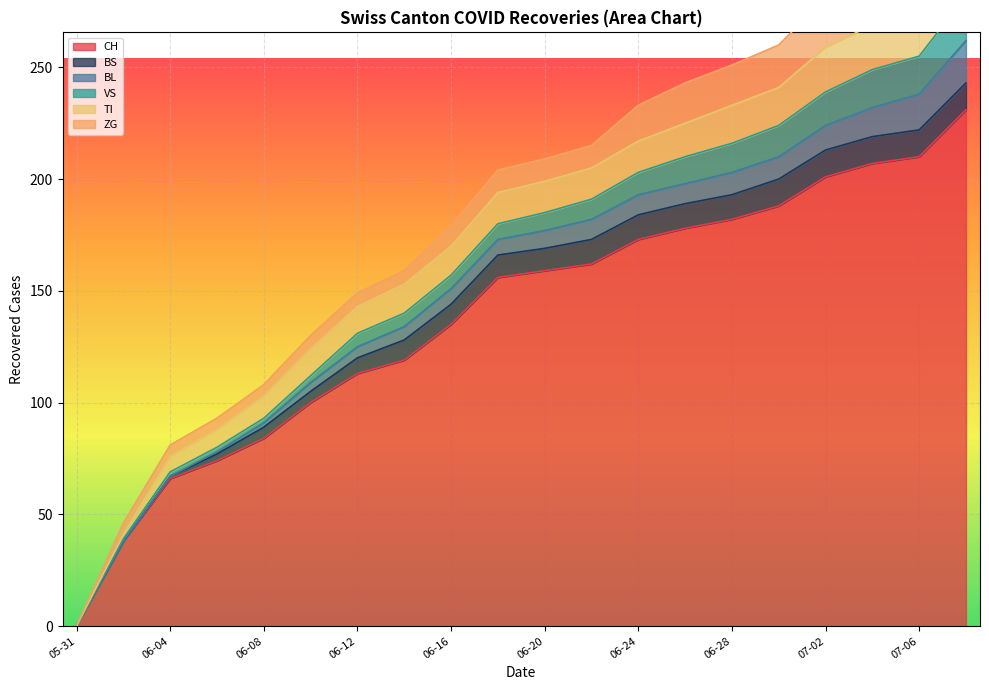

What are all the series names shown in the legend?

CH, BS, BL, VS, TI, ZG